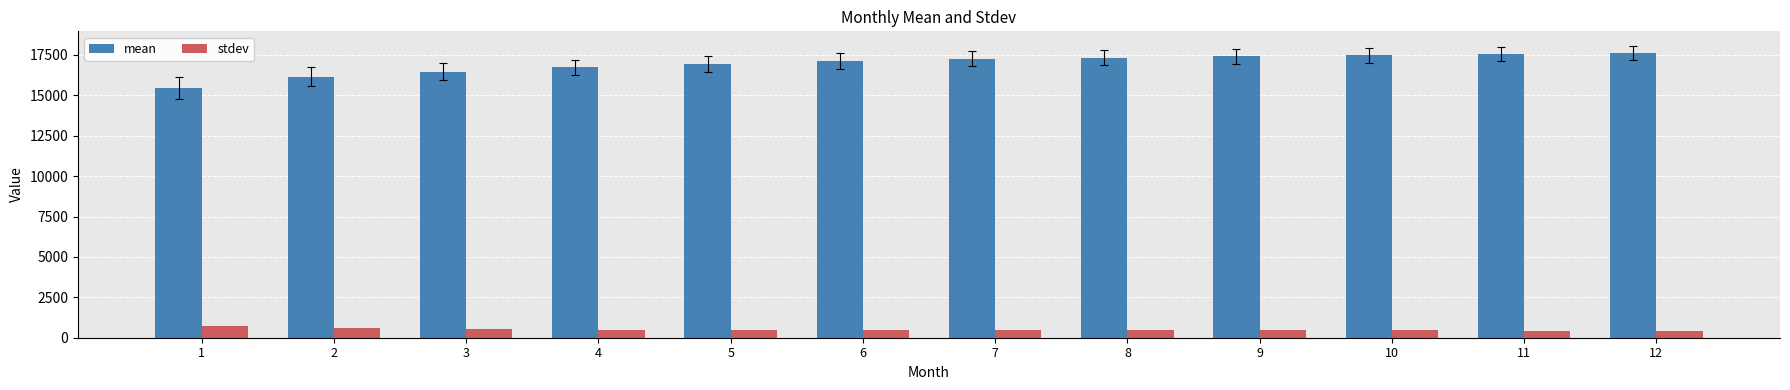

List the series in order of their overall mean, highest first.

mean, stdev